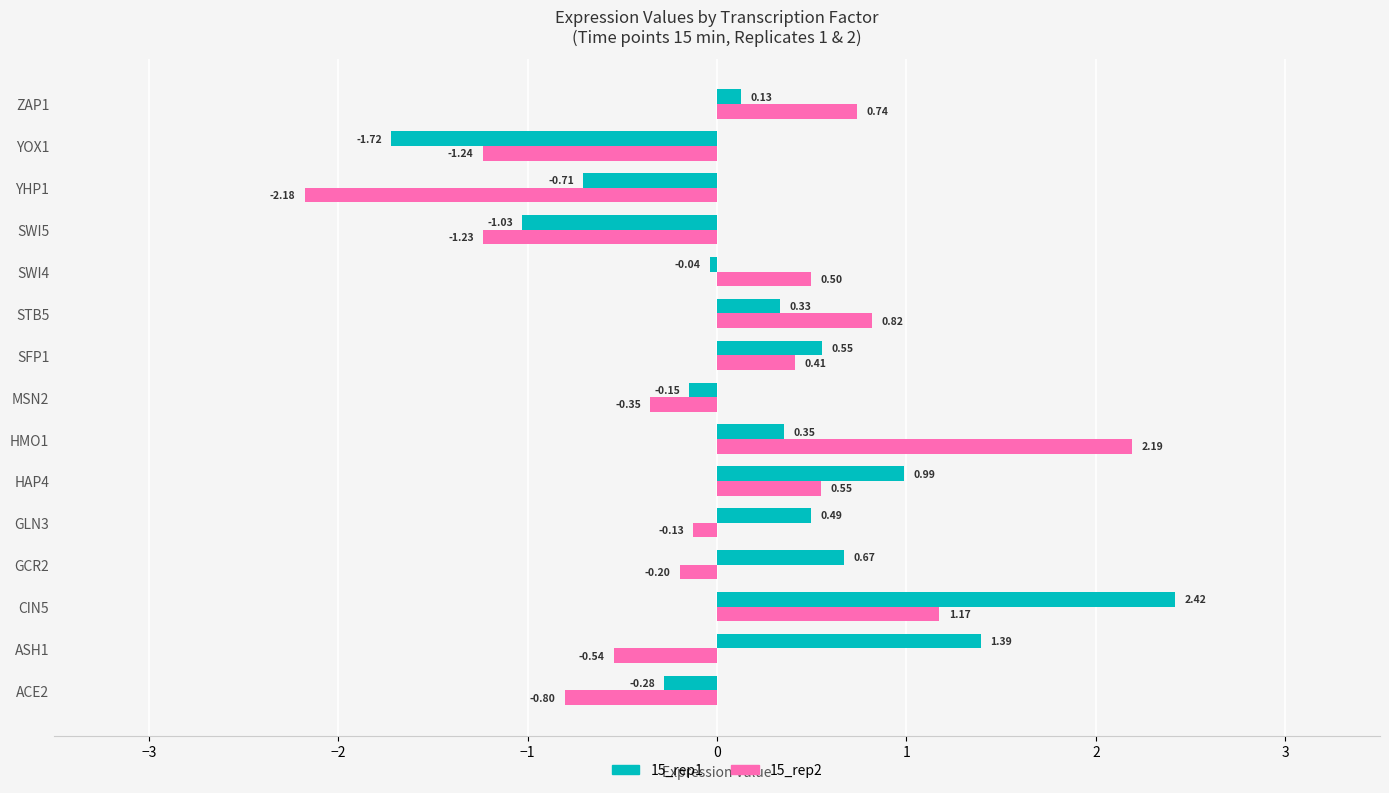

Rank the categories by 15_rep1 value from highest to lowest.

CIN5, ASH1, HAP4, GCR2, SFP1, GLN3, HMO1, STB5, ZAP1, SWI4, MSN2, ACE2, YHP1, SWI5, YOX1